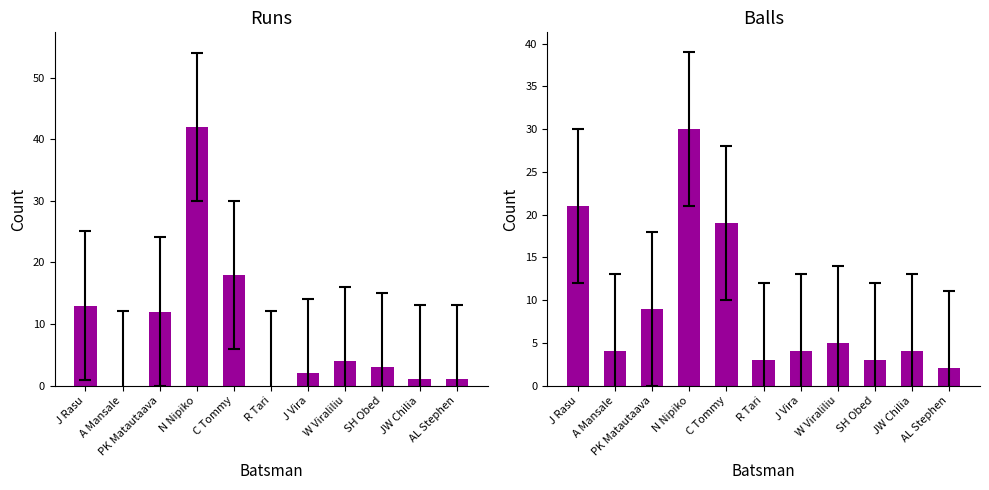

What is the label of the 11th bar from the left?

AL Stephen